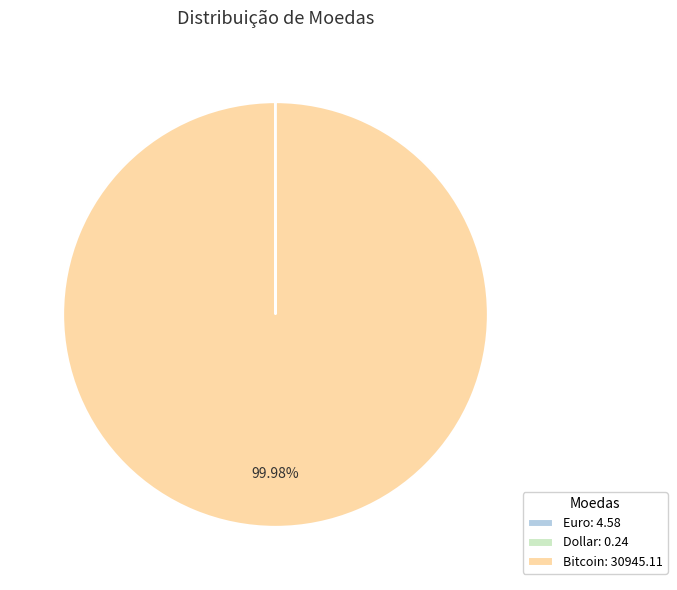

Does Bitcoin: 30945.11 represent more than half of the total?

Yes